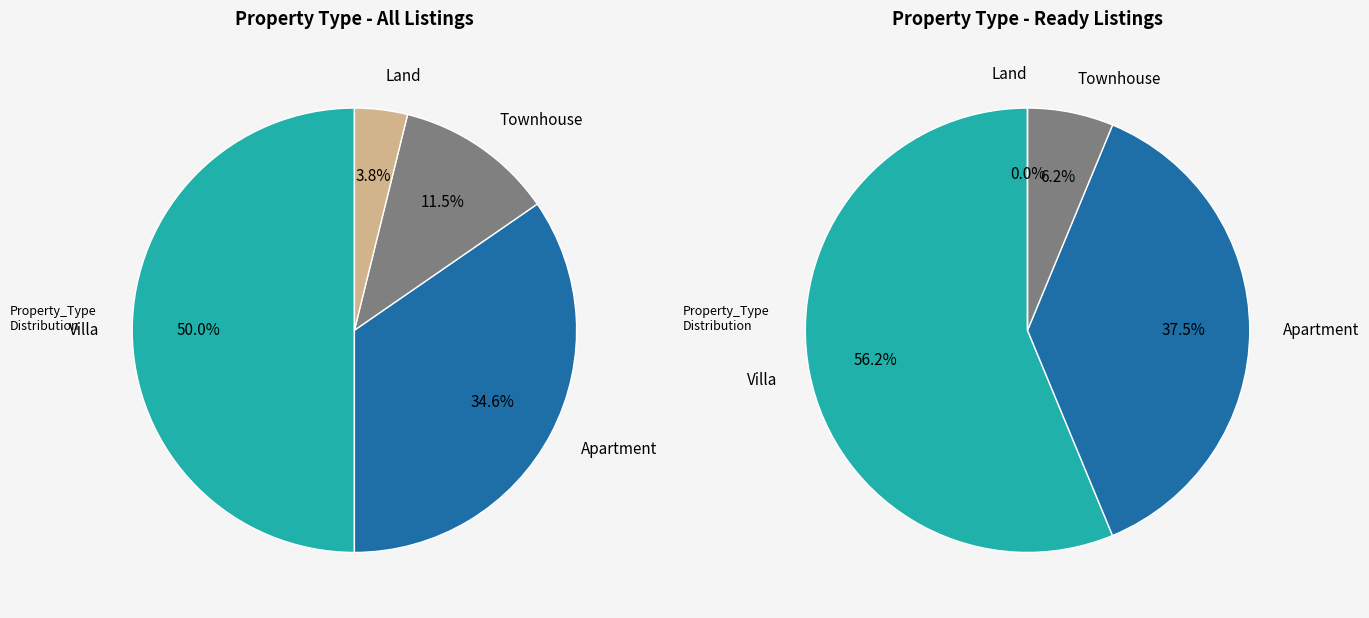

Does 3 account for over 50% of the chart?

No